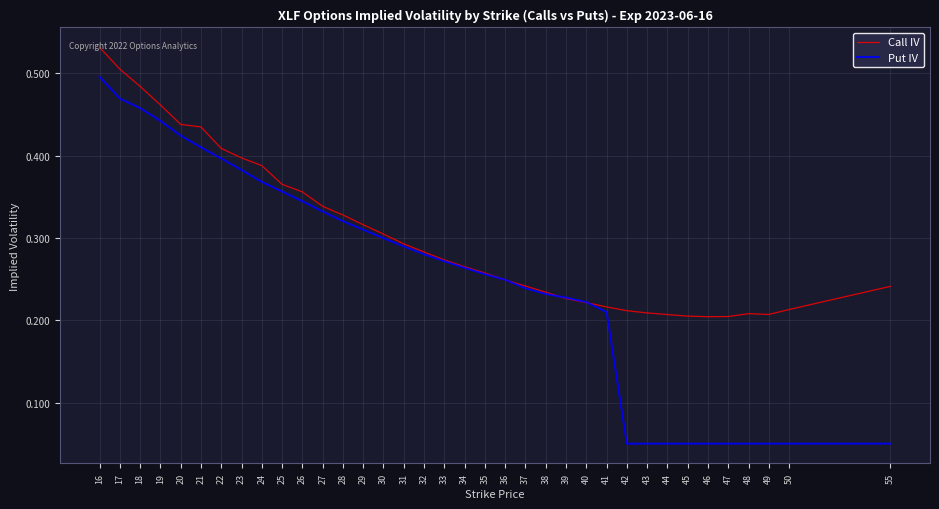

What is the sum of all Put IV values?

9.1